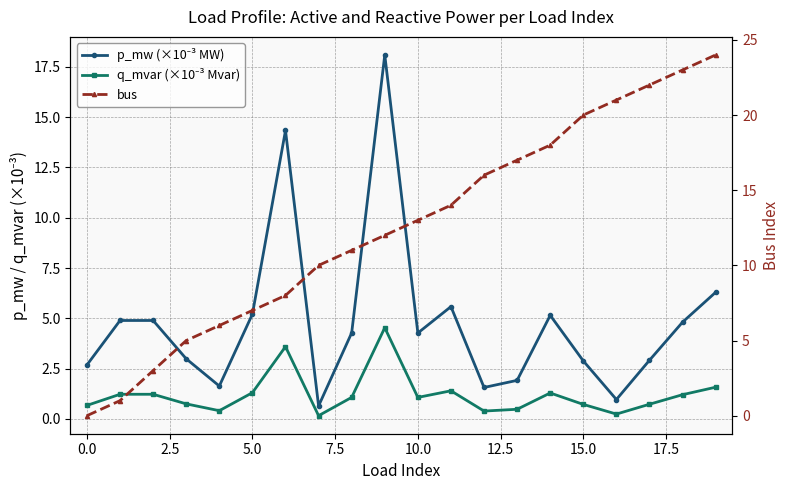

Which series changed the most between 17.5 and 16?

bus